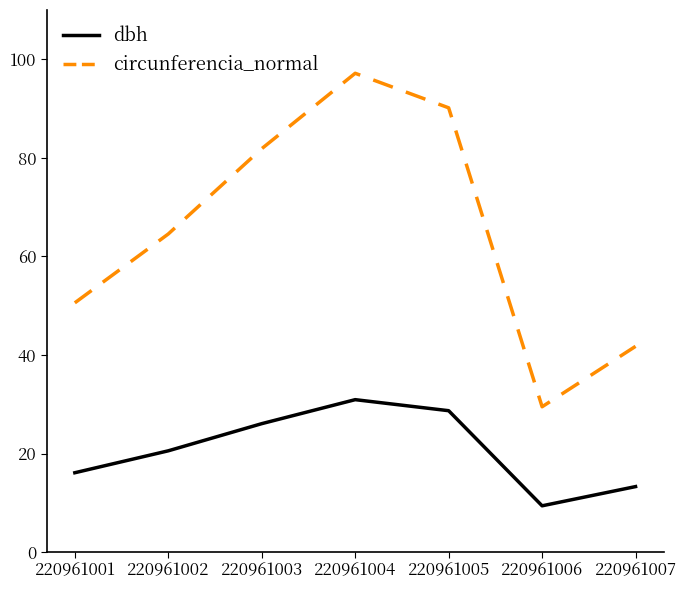

Which category has the highest value in the circunferencia_normal series?

220961004